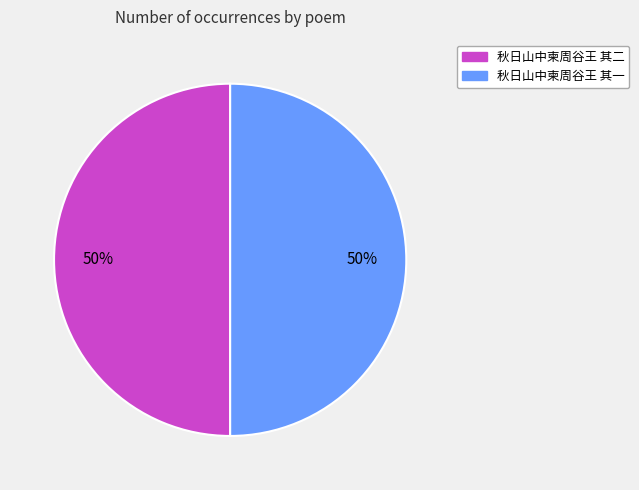

To the nearest percent, what is the average slice percentage?

50%